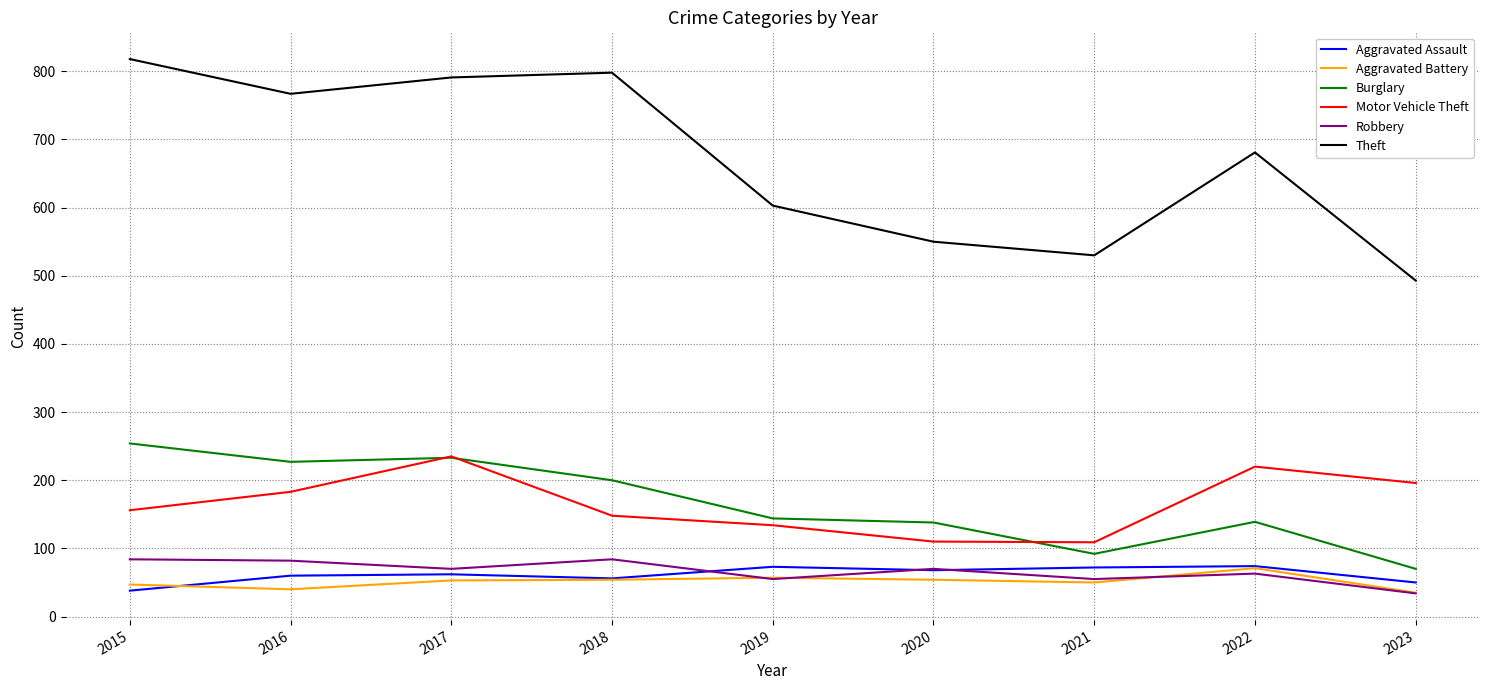

Is the value of Motor Vehicle Theft at 2023 greater than the value of Robbery at 2023?

Yes